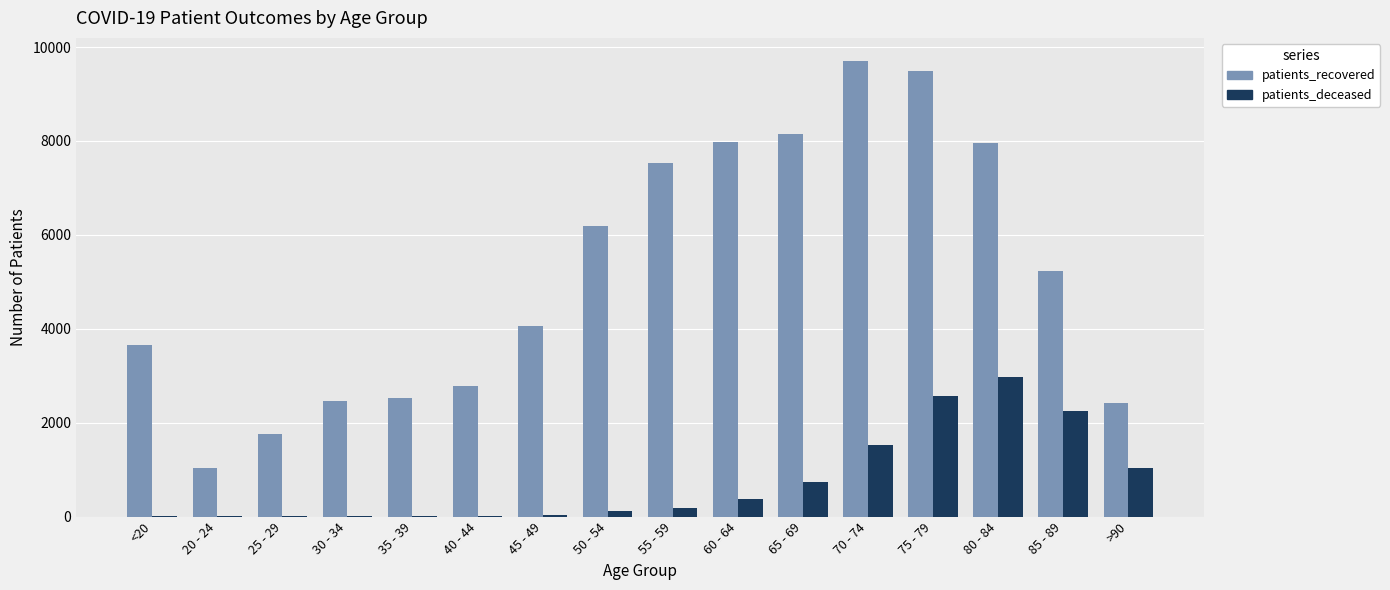

How many data points does each series have?

16